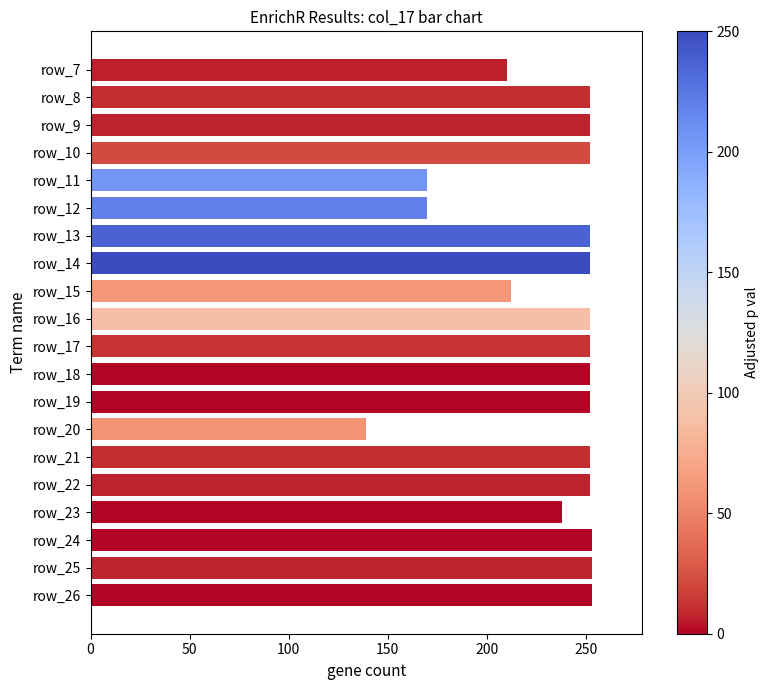

How many distinct data groups are displayed?

1